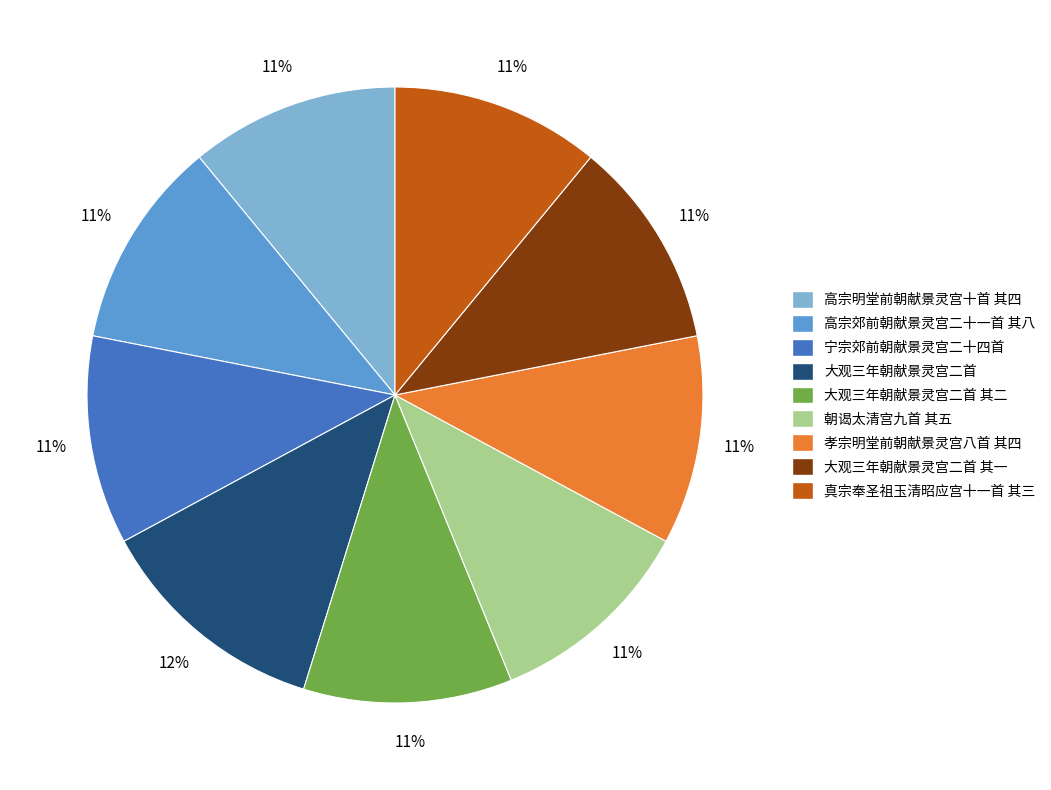

To the nearest percent, what is the average slice percentage?

11%